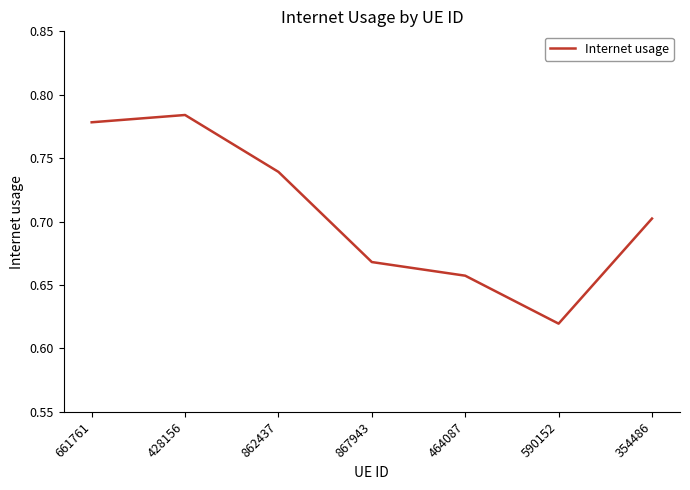

Which has a higher value, 862437 or 590152?

862437